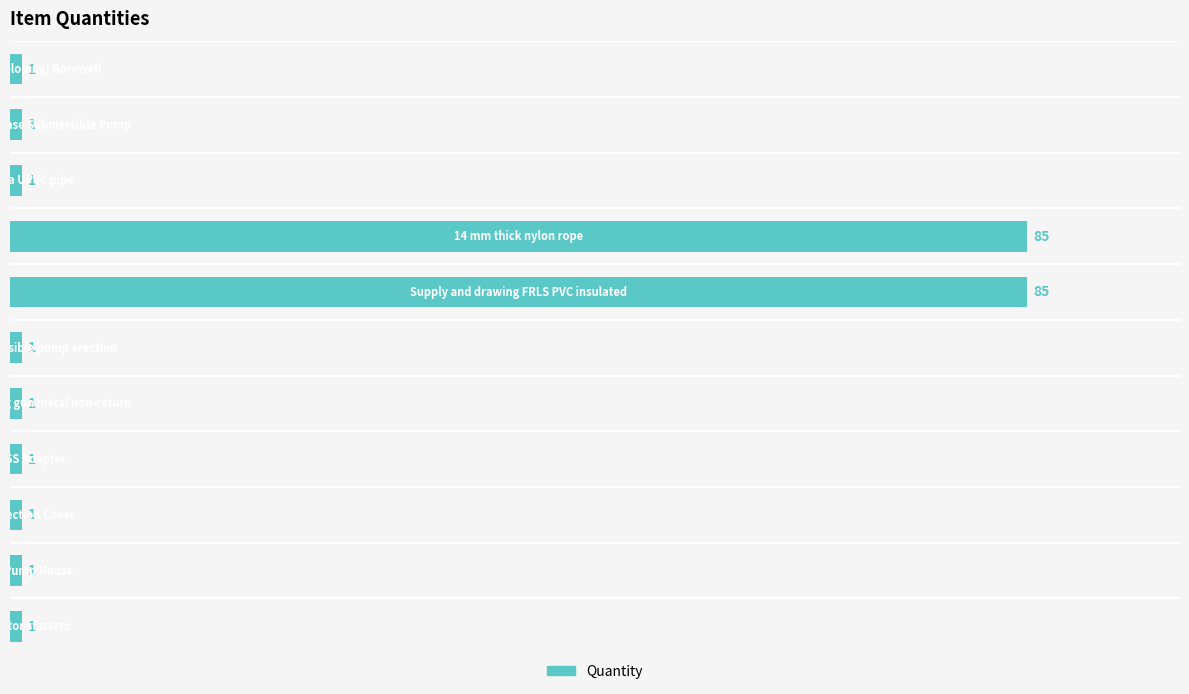

Count the number of data series in this chart.

1